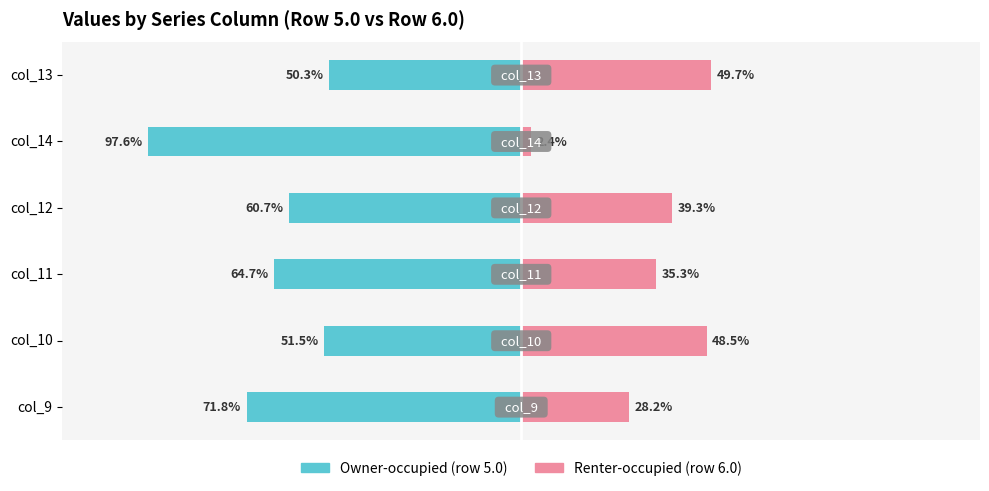

Are the bars grouped side by side (vs. stacked)?

Yes